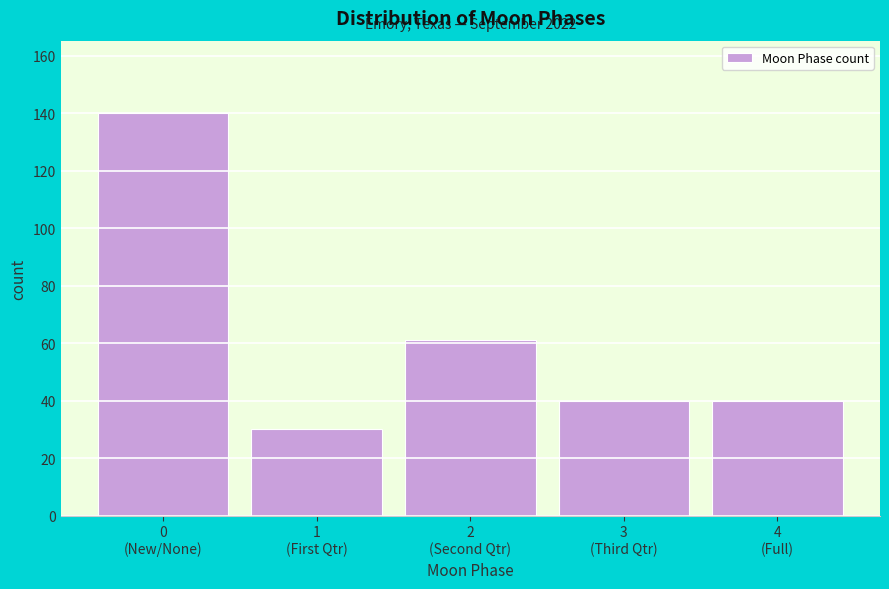

Reading left to right, extract all data points from this chart.

140	30	61	40	40